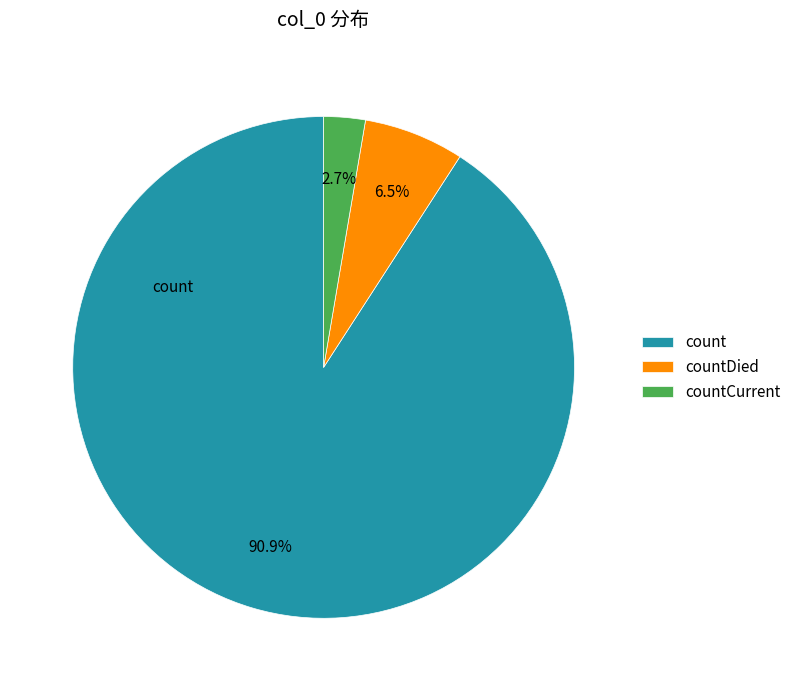

The count slice represents 91% of the pie. True or false?

True